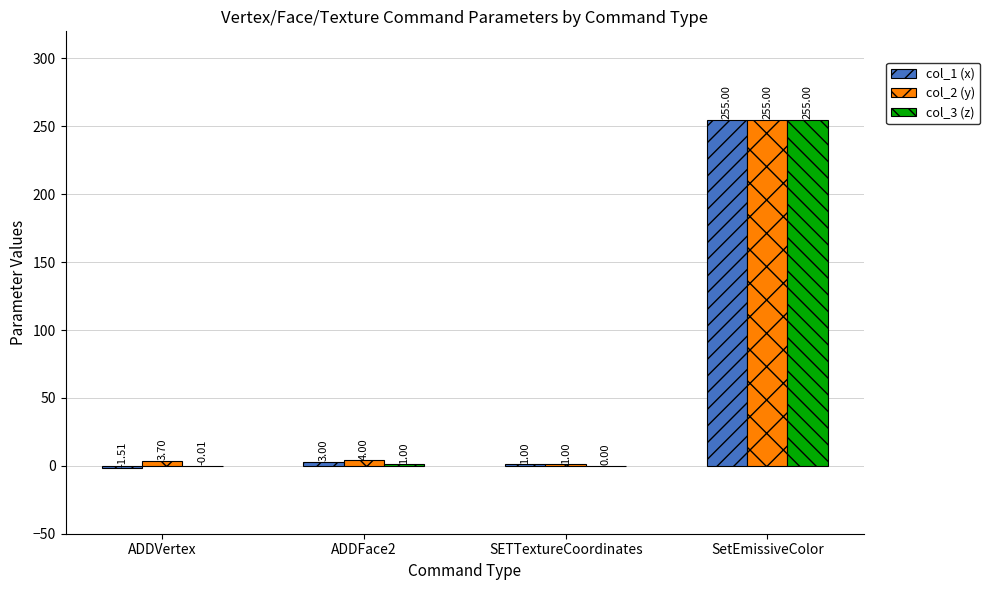

Which series changed the most between ADDFace2 and SetEmissiveColor?

col_3 (z)